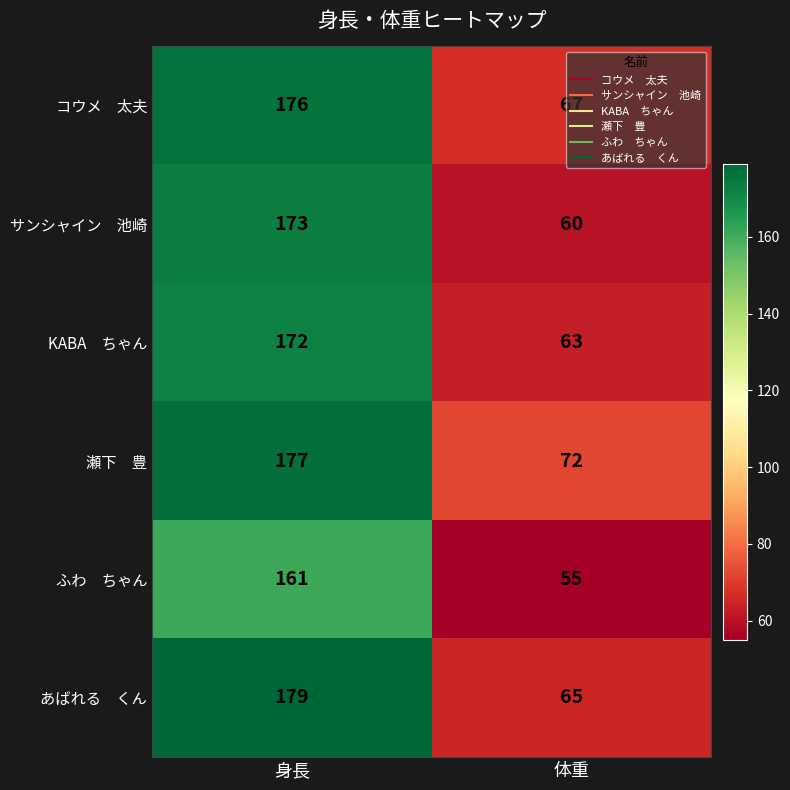

What is the difference between the highest and lowest values at 体重?

17